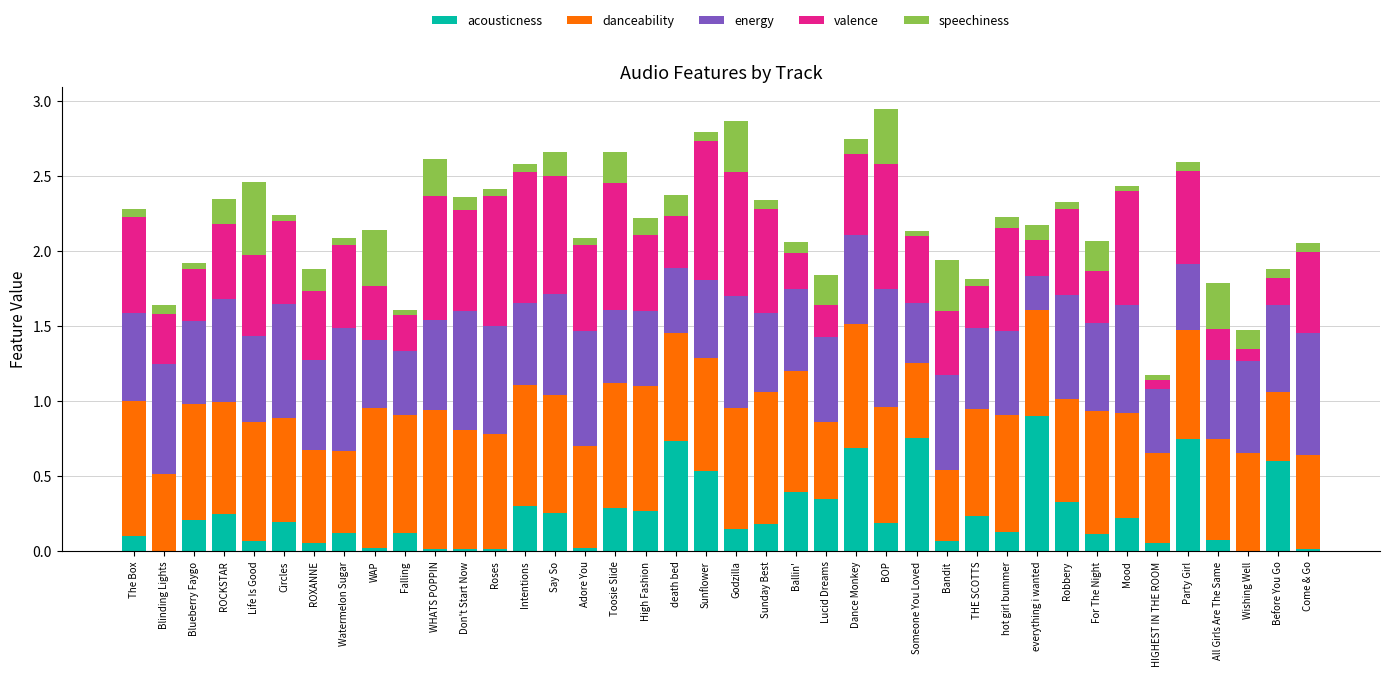

Is it true that acousticness equals 1.0 at Dance Monkey?

False